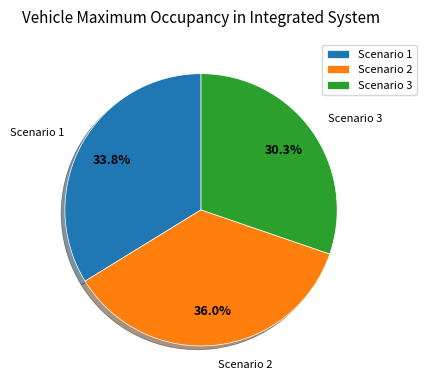

To the nearest percent, what is the difference between the largest and smallest slice percentages?

6%